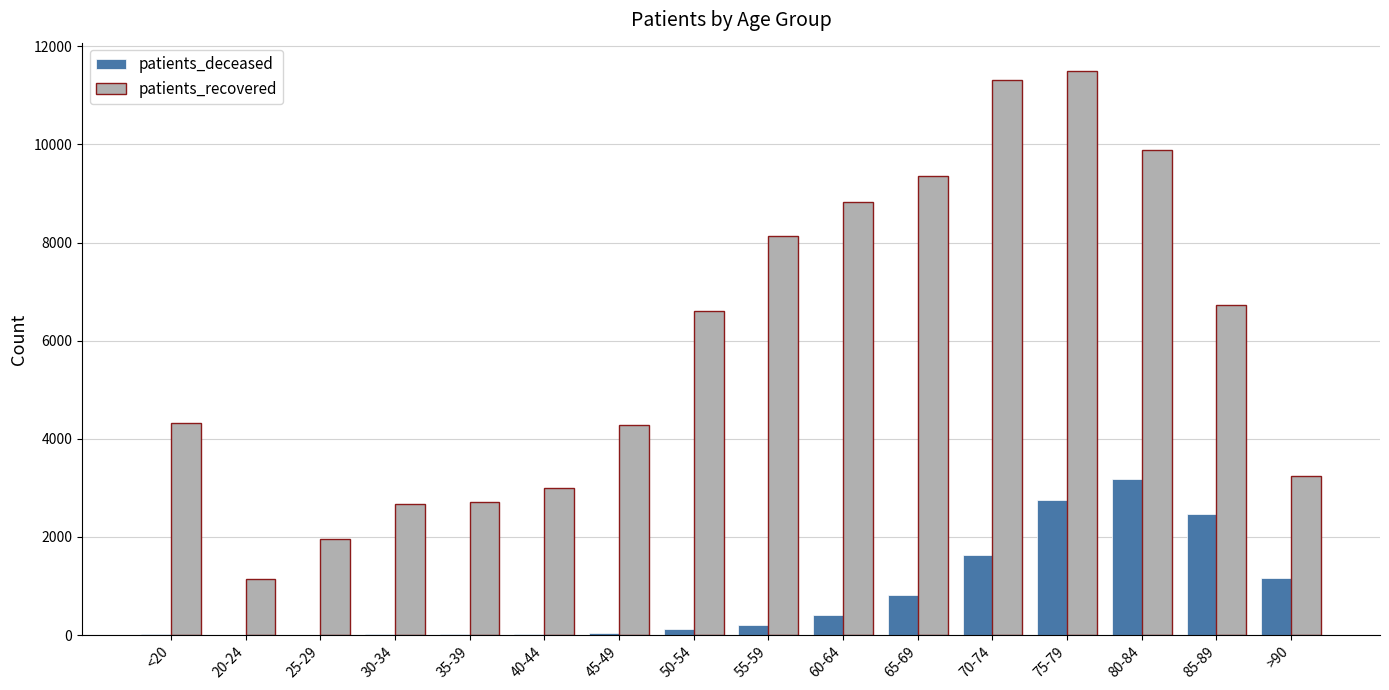

Does the chart contain stacked bars?

No